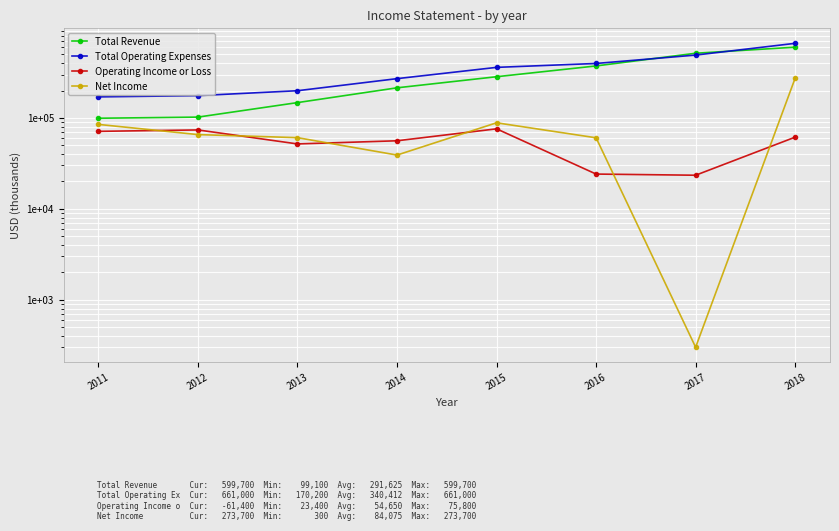

Reading right to left, extract all data points from this chart.

Total Revenue: 599700	514200	372800	283700	214200	147300	102000	99100
Total Operating Expenses: 661000	490800	396900	359500	270200	199000	175700	170200
Operating Income or Loss: 61400	23400	24100	75800	56000	51700	73700	71100
Net Income: 273700	300	60400	88300	39000	60600	65500	84800